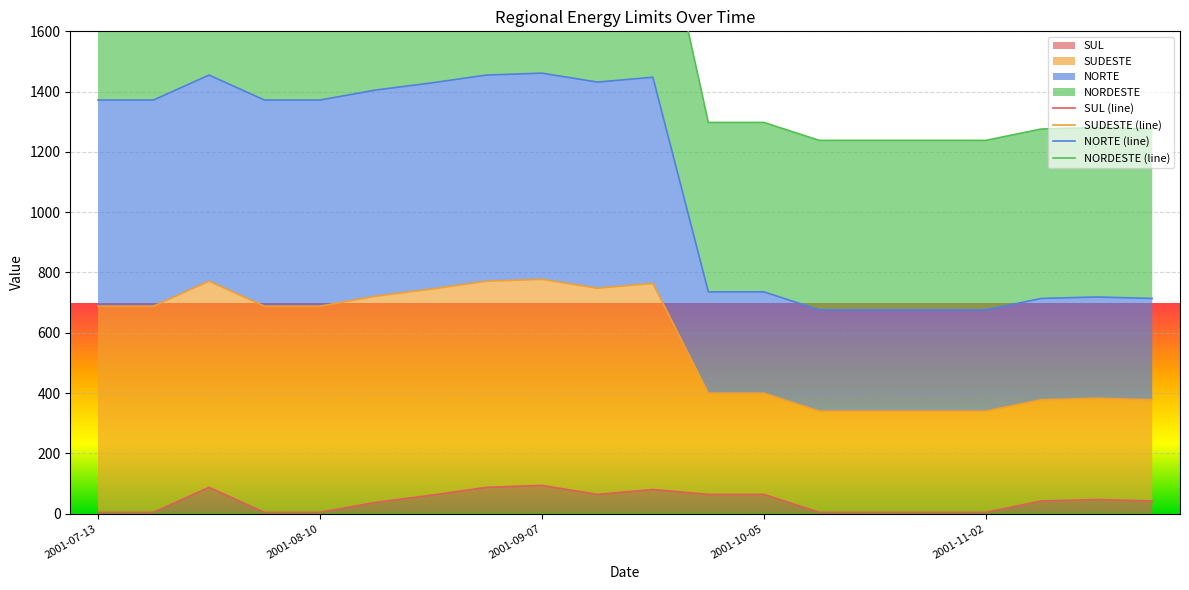

Does the chart display data point markers on the line(s)?

No